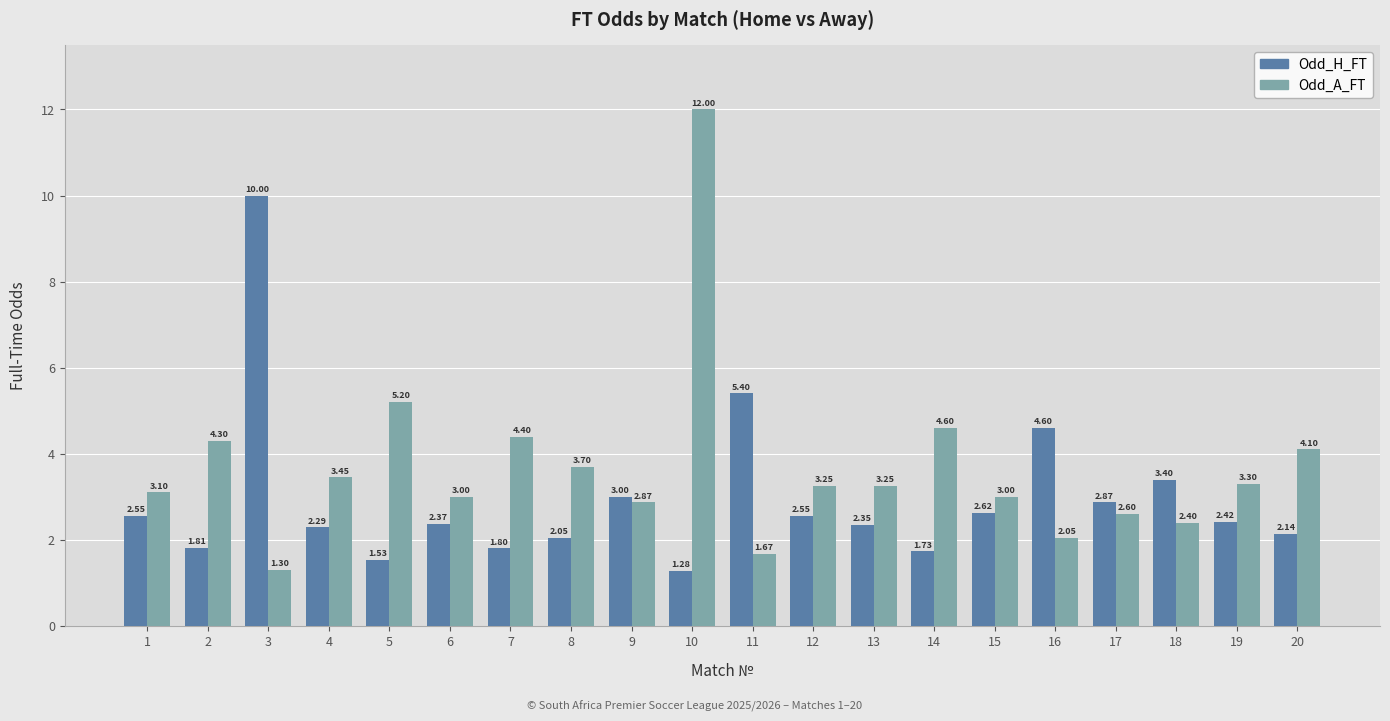

Rank the series by their average value, from lowest to highest.

Odd_H_FT, Odd_A_FT